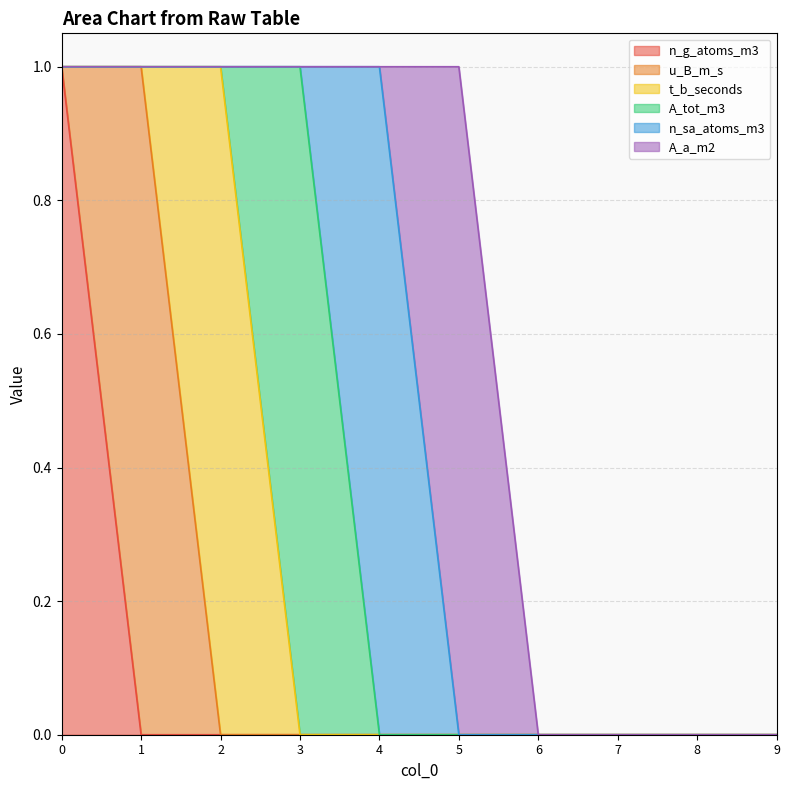

Is the value of n_g_atoms_m3 at 1 greater than the value of A_tot_m3 at 9?

No